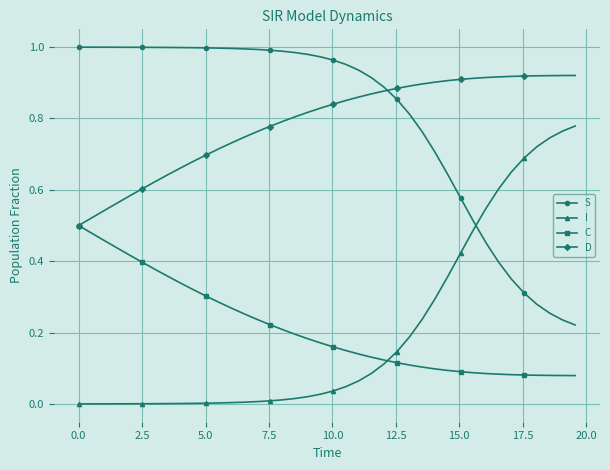

True or false: S and C intersect in this chart.

False